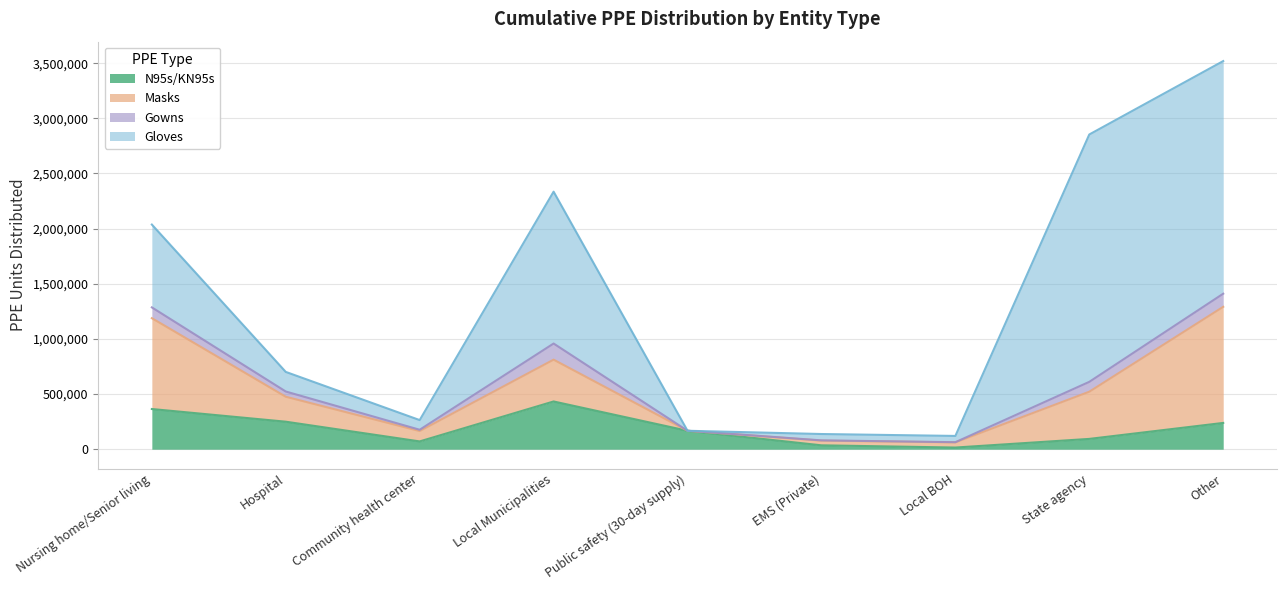

Is the value of Gowns at EMS (Private) greater than the value of Gloves at Local Municipalities?

No